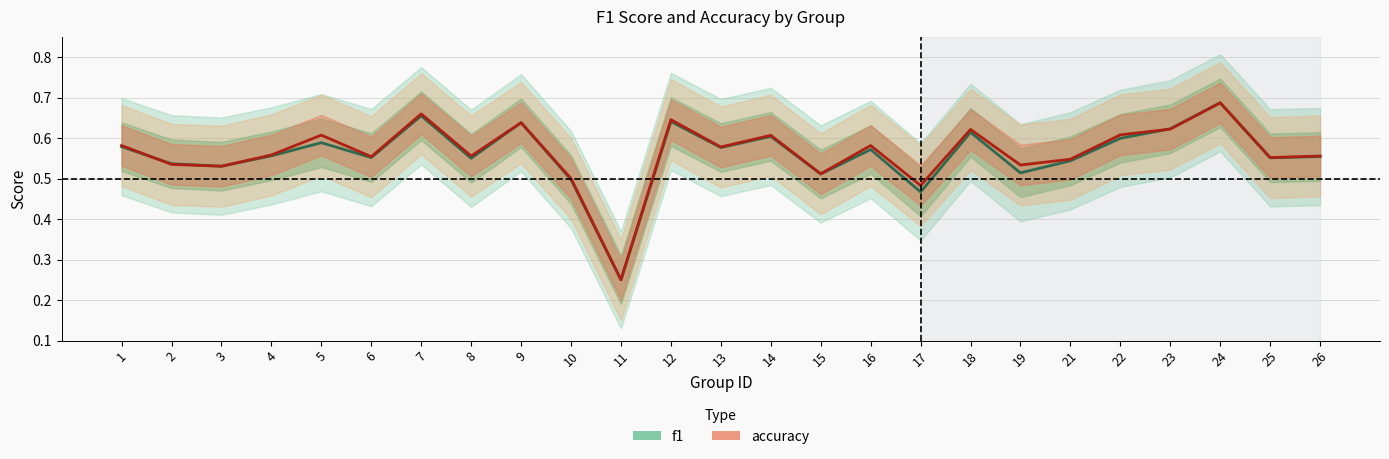

Which series changed the most between 23 and 26?

f1